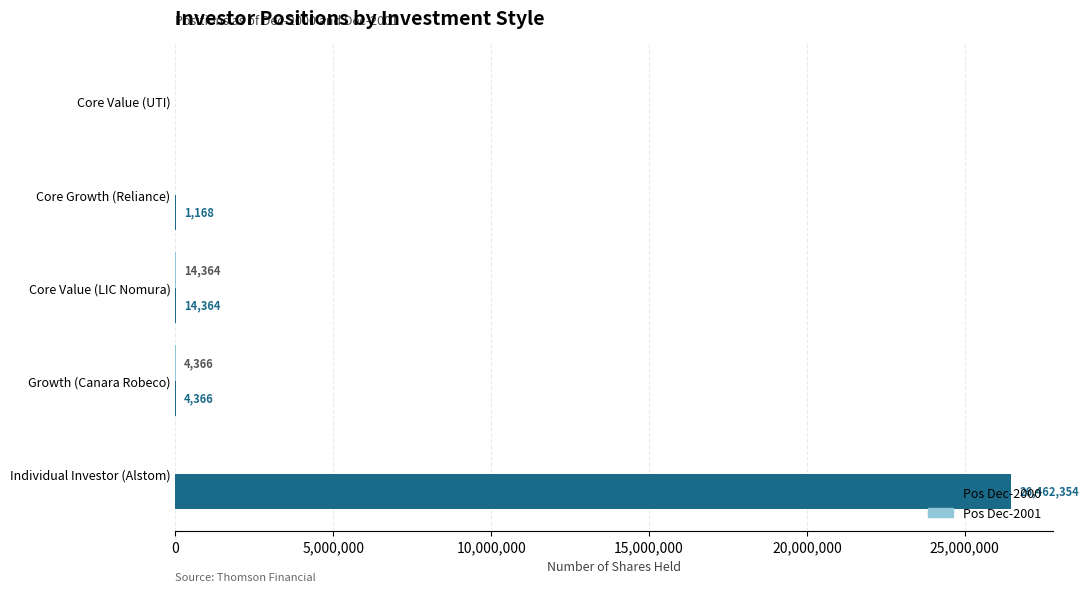

Is it true that Pos Dec-2000 equals 14364 at Core Value (LIC Nomura)?

True